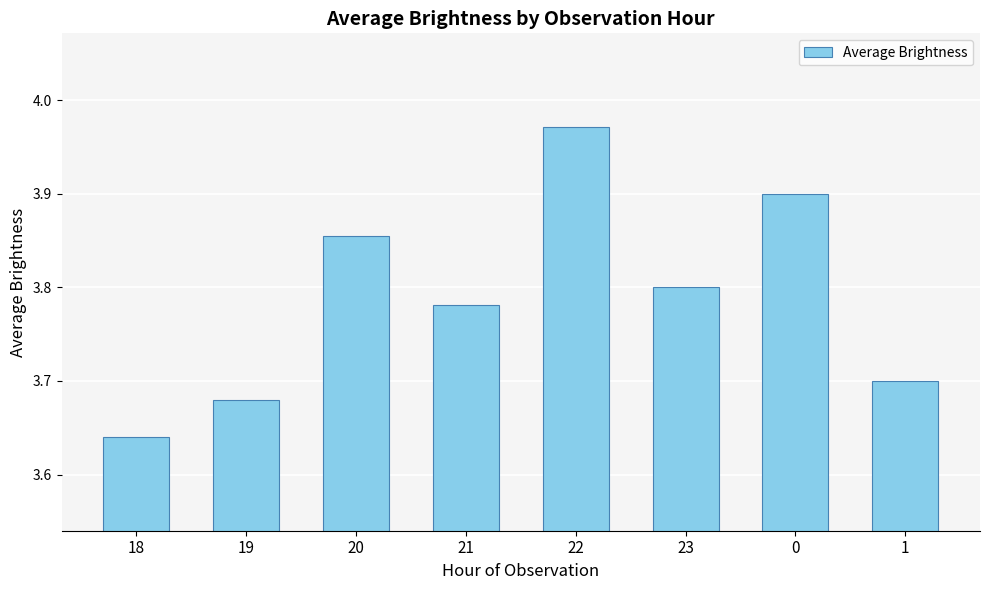

What is the label of the 8th bar from the right?

18